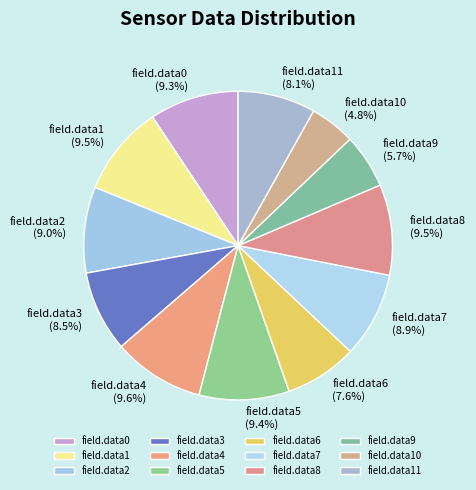

Is there a majority slice in this chart?

No